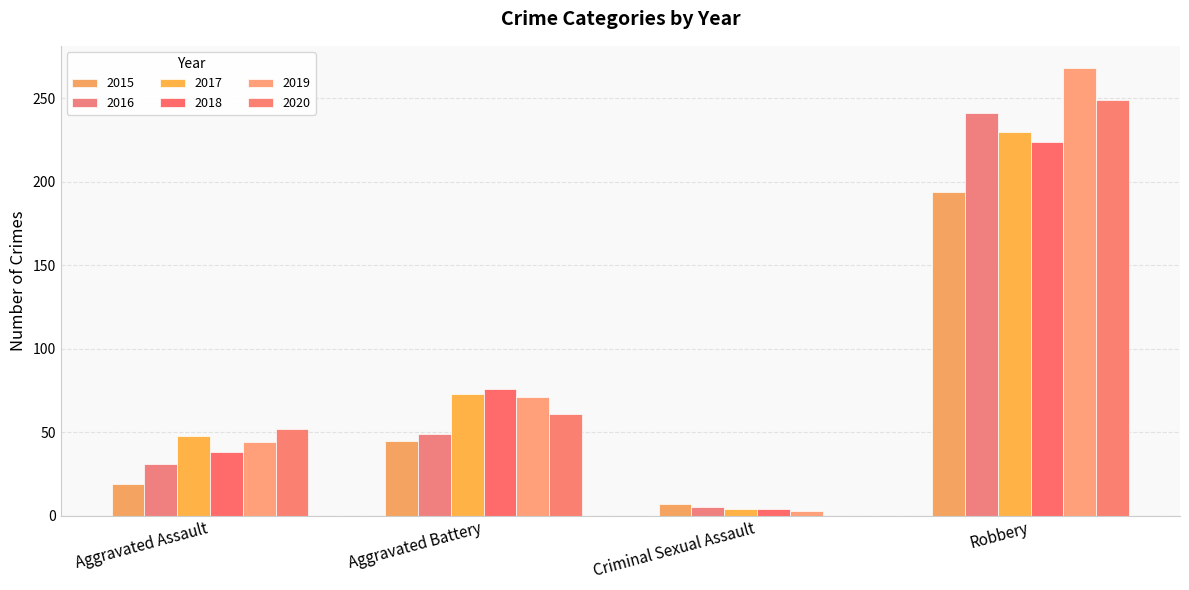

At which category does the chart reach its peak across all series?

Robbery